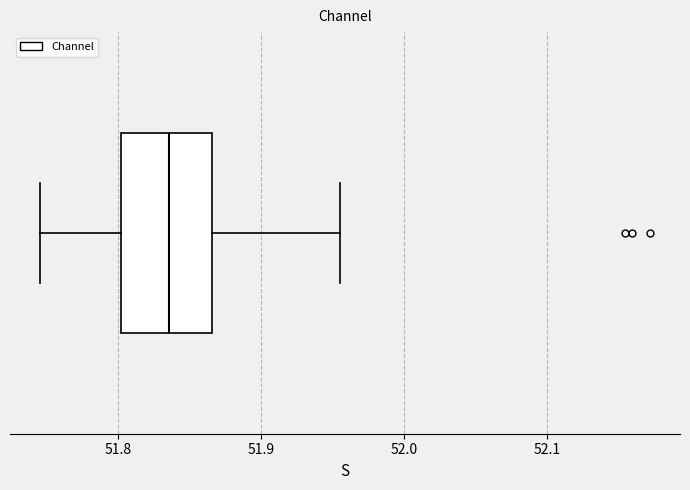

Transcribe this box plot: give where the median line is, the range the box spans, and where the two whiskers end, as read against the x-axis. The values are not printed on the chart, so give them approximately, as read against the axis.

median 51.84, box 51.80 to 51.87, whiskers 51.75 to 51.96